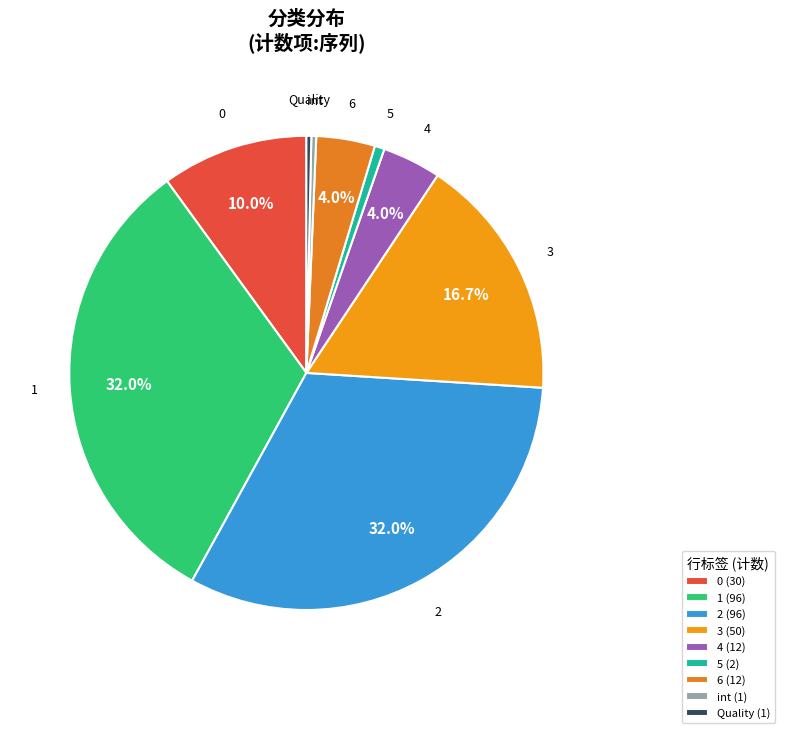

Rank the categories by value from lowest to highest.

int, Quality, 5, 4, 6, 0, 3, 1, 2